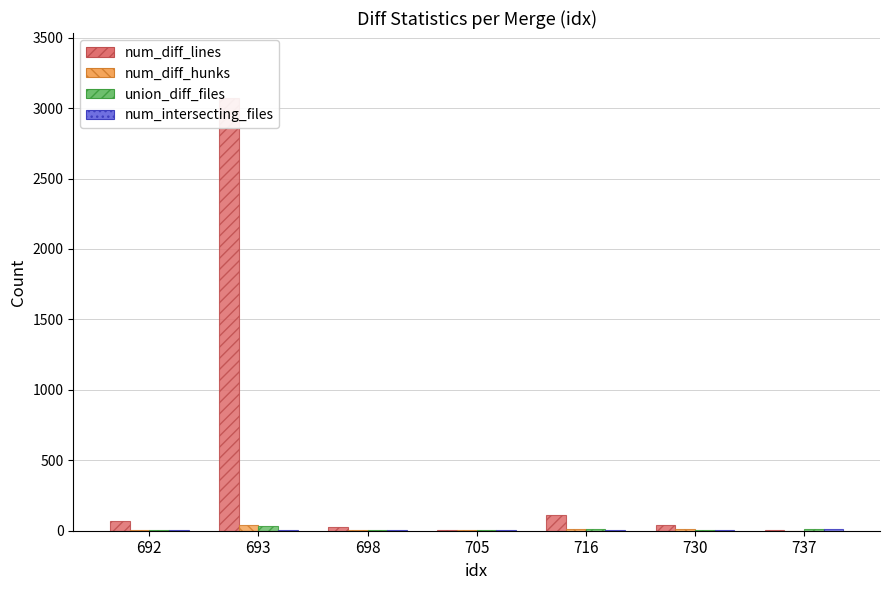

At which label does num_diff_lines reach its peak?

693